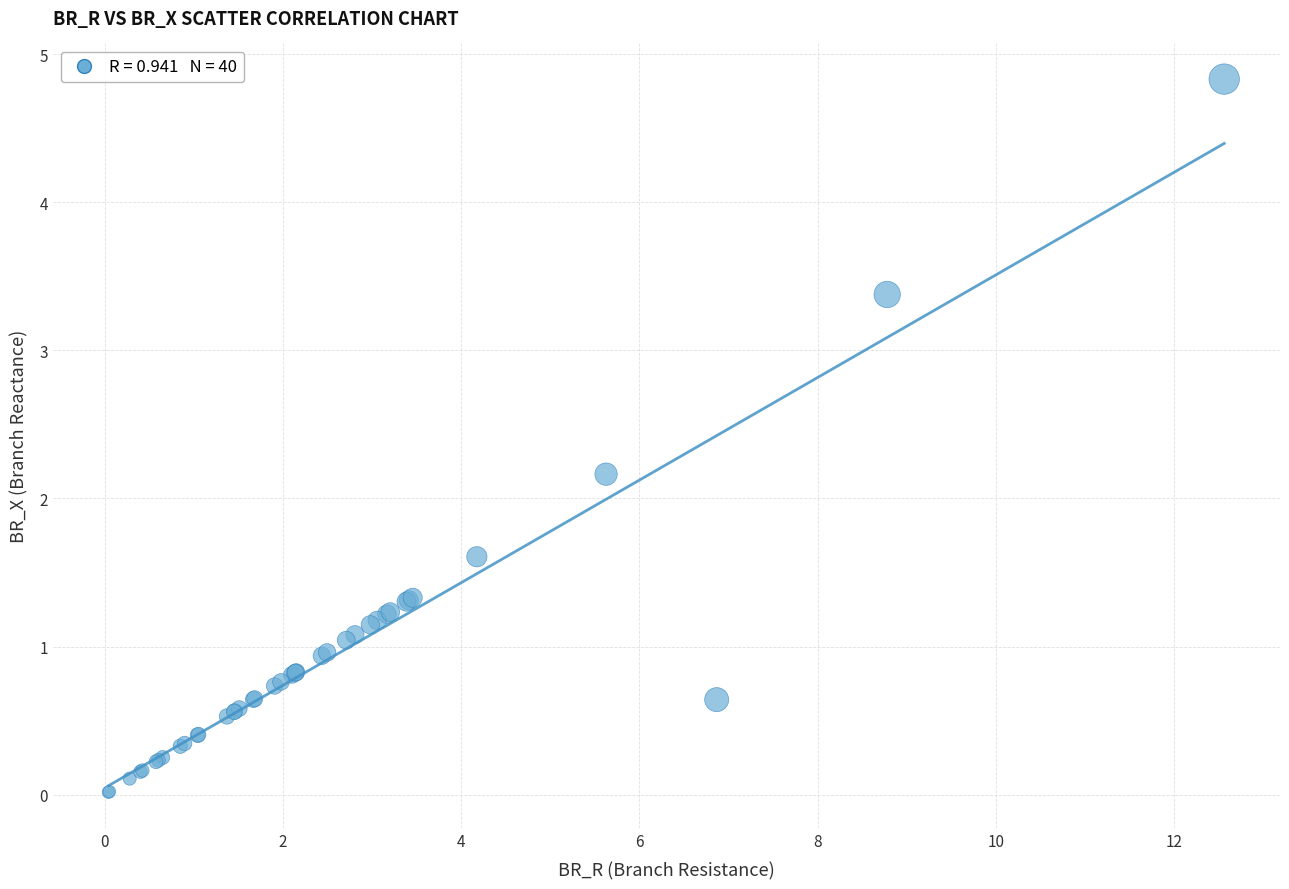

What Y value in the scatter plot is closest to 2?

2.2